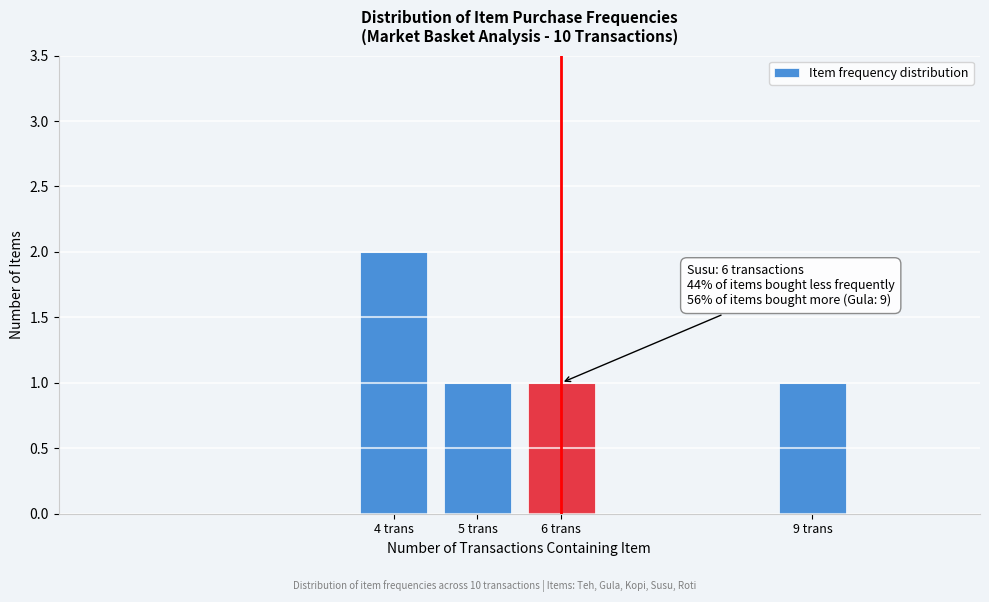

Reading left to right, list all the values displayed in this chart.

2	1	1	1